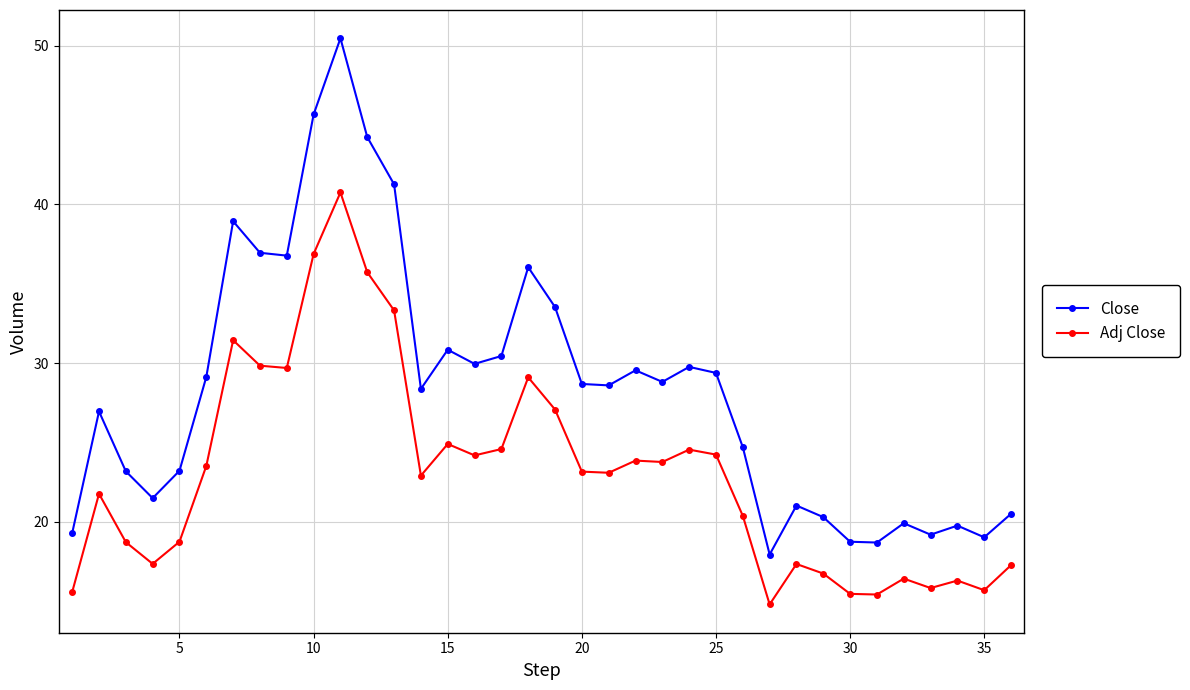

What is the average value of the Adj Close series?

23.1